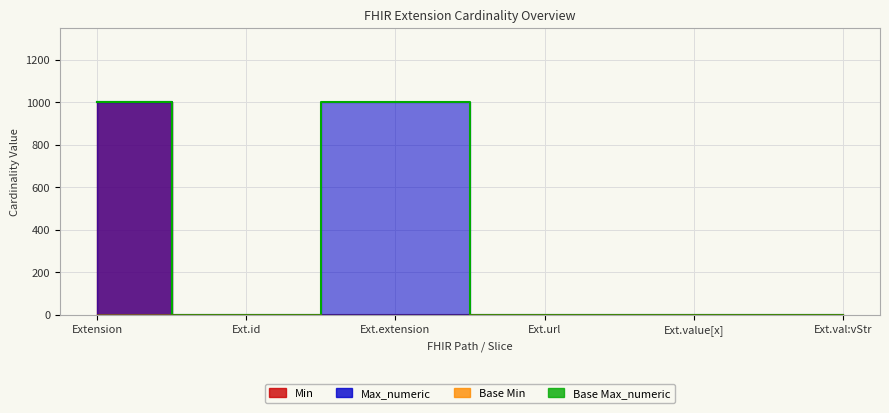

Between Ext.url and Ext.value[x], which is larger?

Ext.url